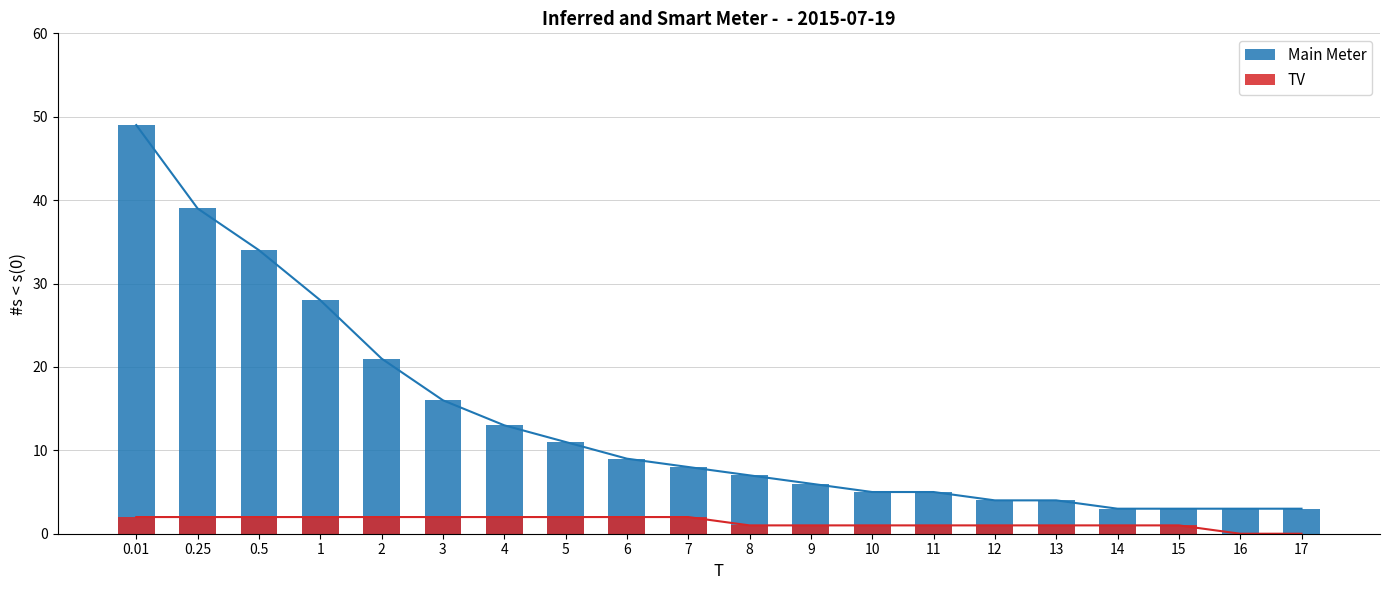

How many groups of bars are there?

20